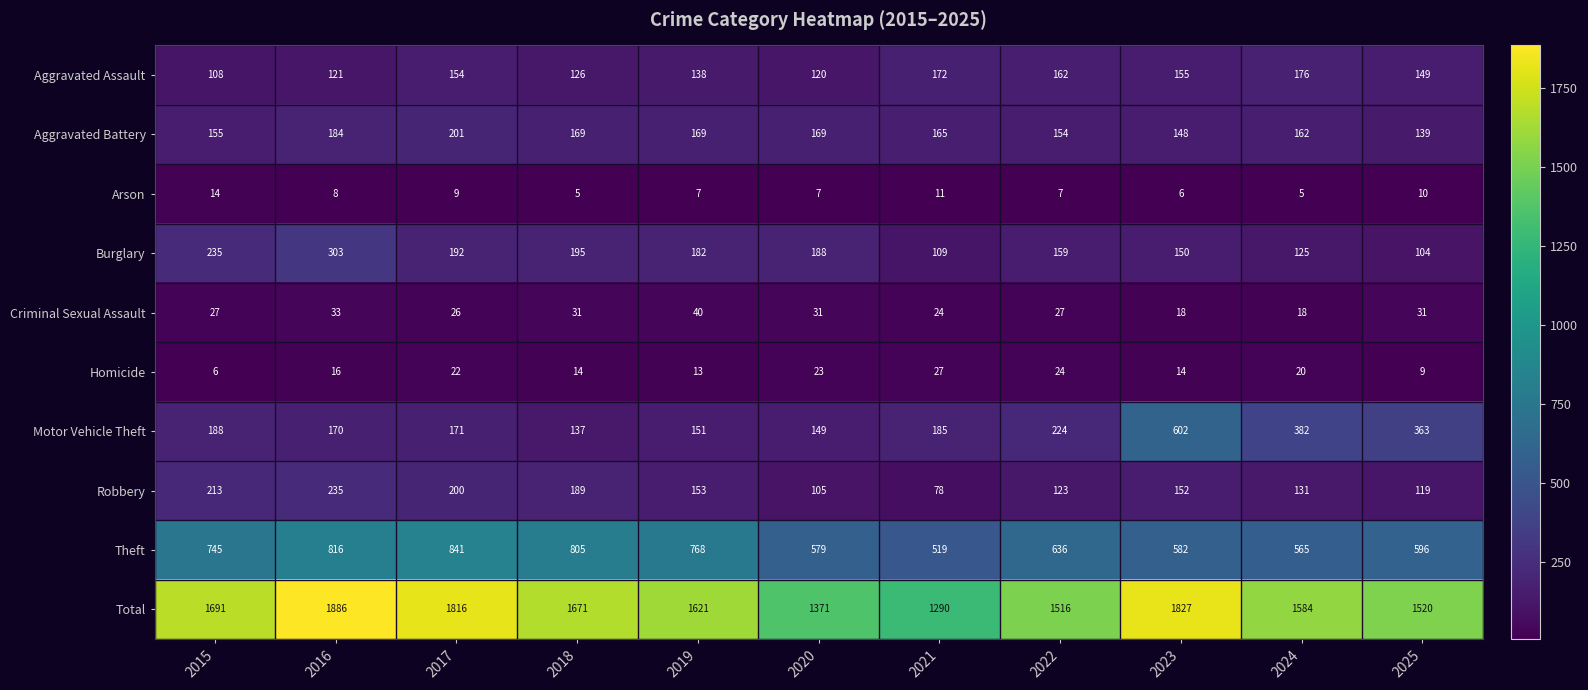

How many data points in Total are less than 1621?

5